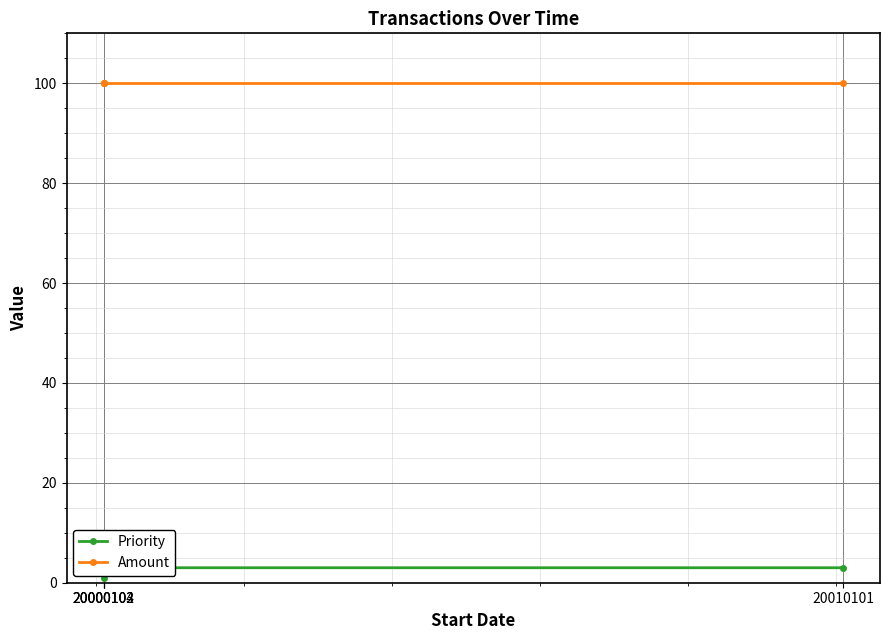

Which series changed the most between 20000102 and 20000103?

Priority